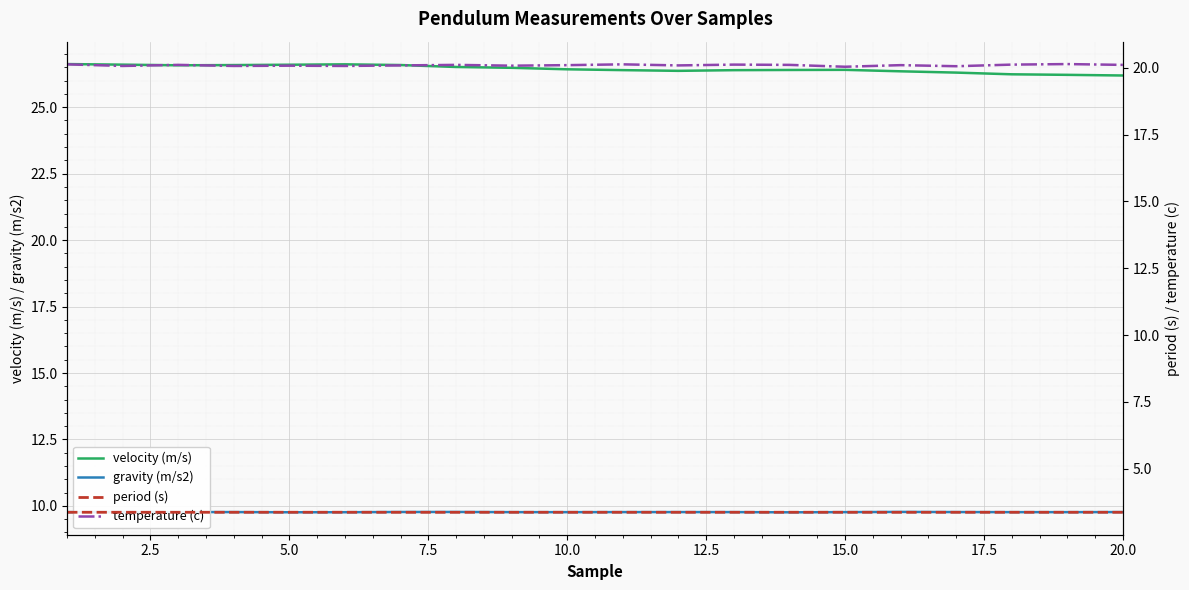

The velocity (m/s) series shows 38.8 at 10.0. True or false?

False